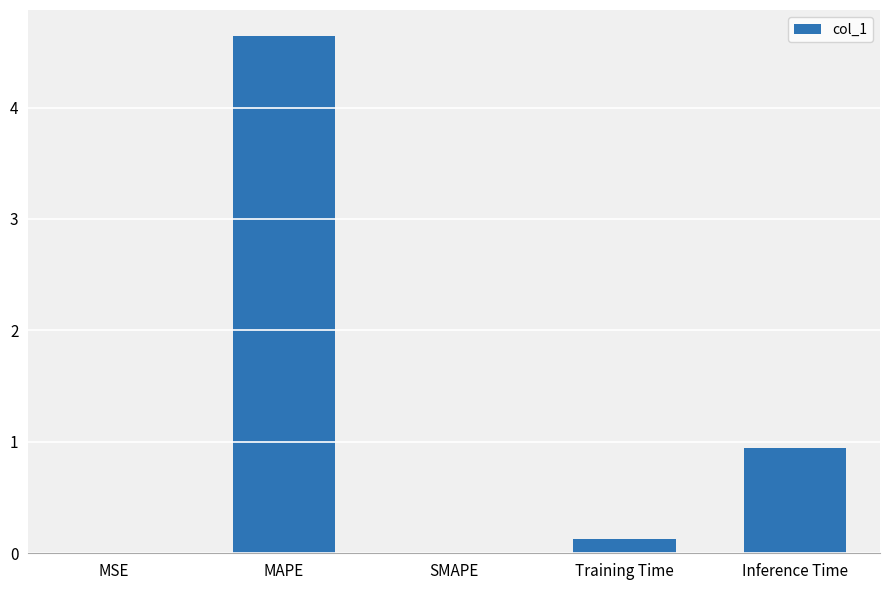

Are the bars grouped side by side (vs. stacked)?

No